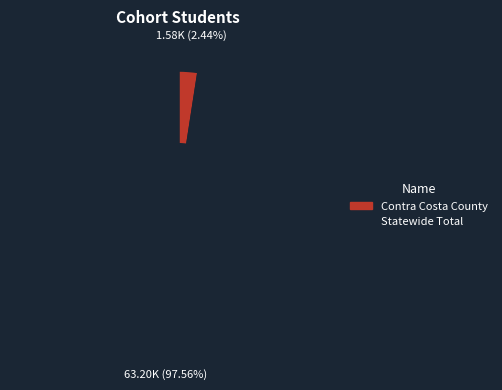

Is the sum of Contra Costa County and Statewide Total greater than half?

Yes